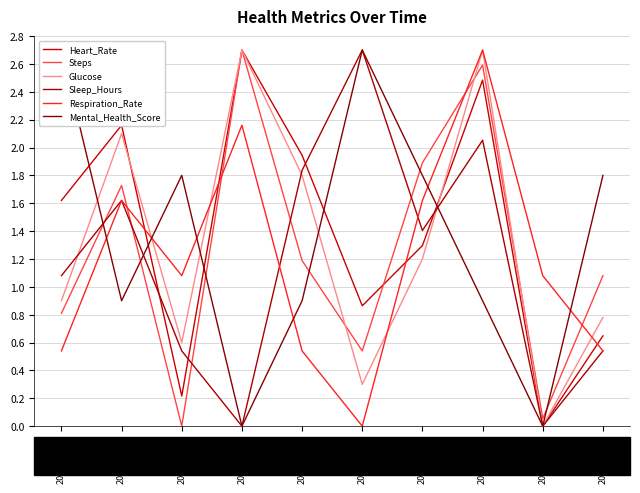

Is this an area chart (filled region under the line)?

No